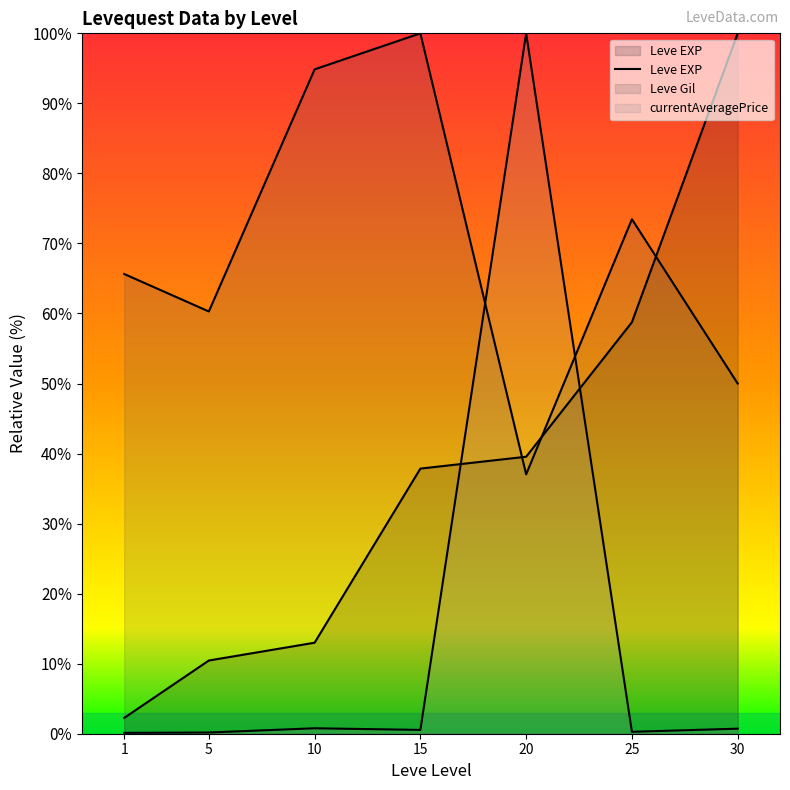

How many data points are less than 37?

3